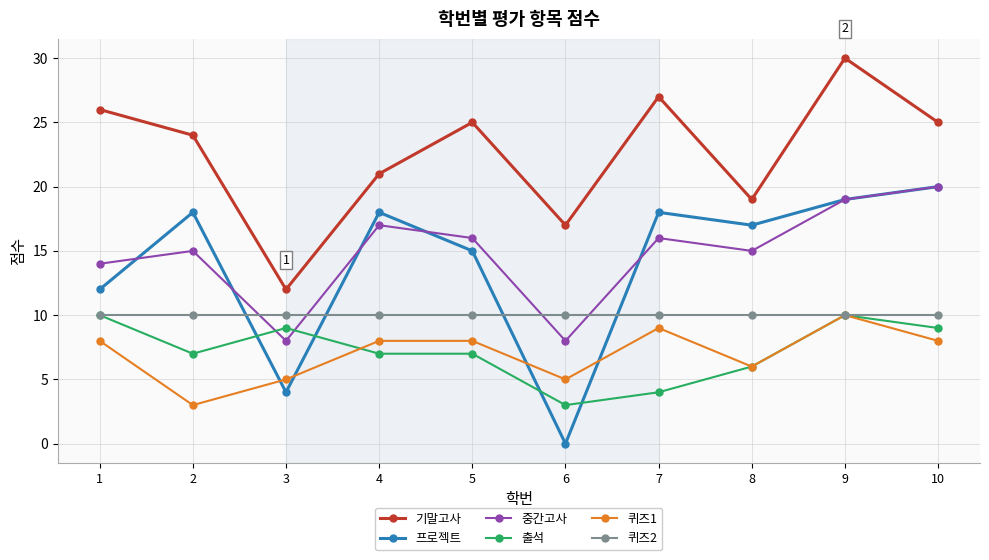

What is the minimum value for 기말고사?

12